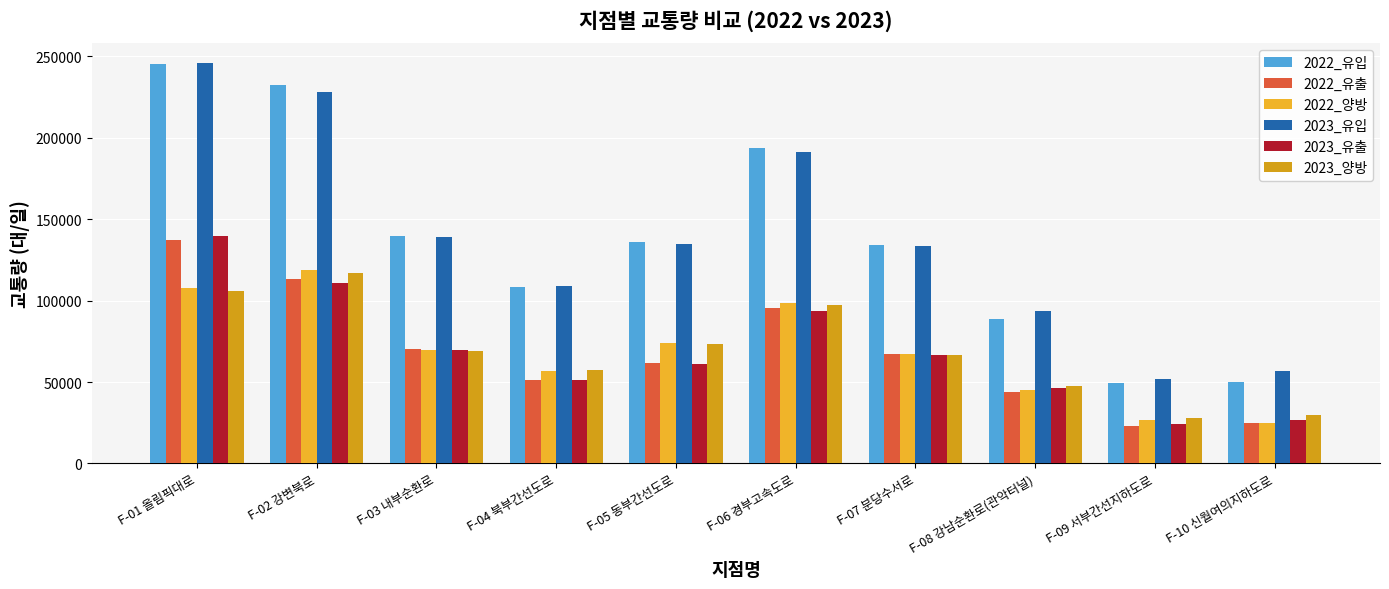

Where does the 2023_유출 series first go above 66399?

F-01 올림픽대로